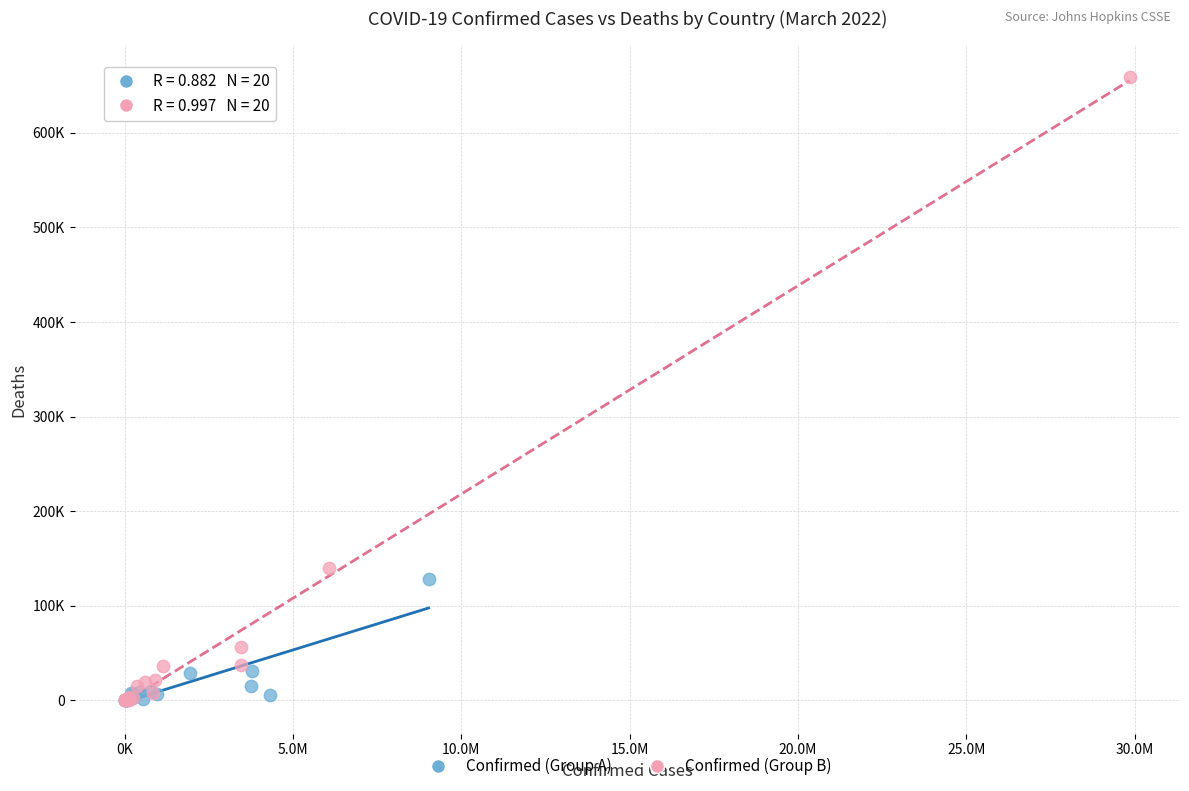

What are all the series names shown in the legend?

Confirmed (Group A), Confirmed (Group B)